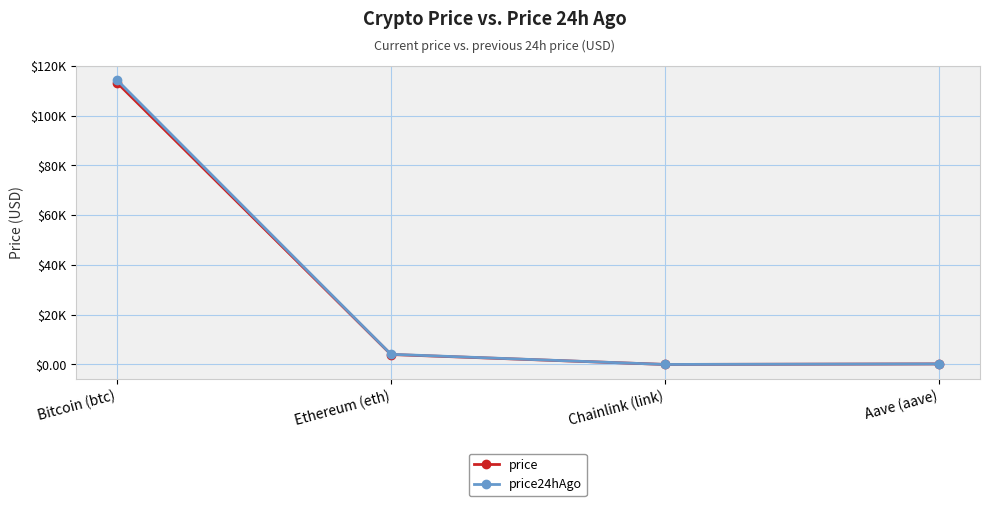

Is this an area chart (filled region under the line)?

No